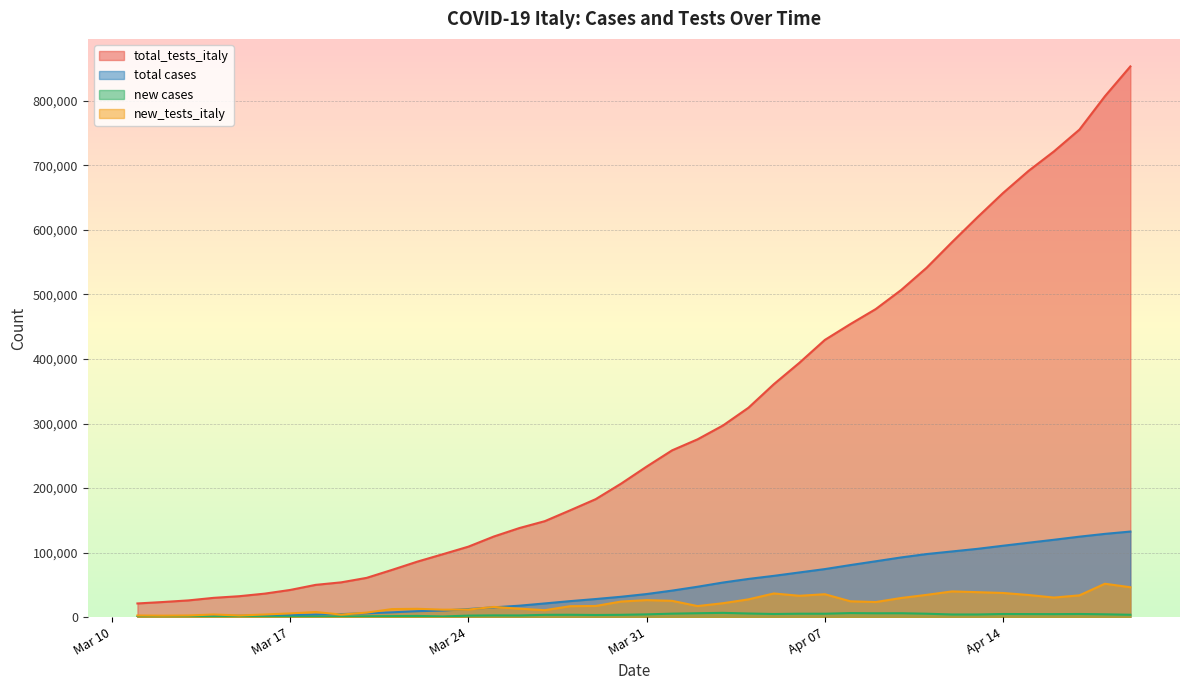

True or false: new cases and total cases cross at least once.

False